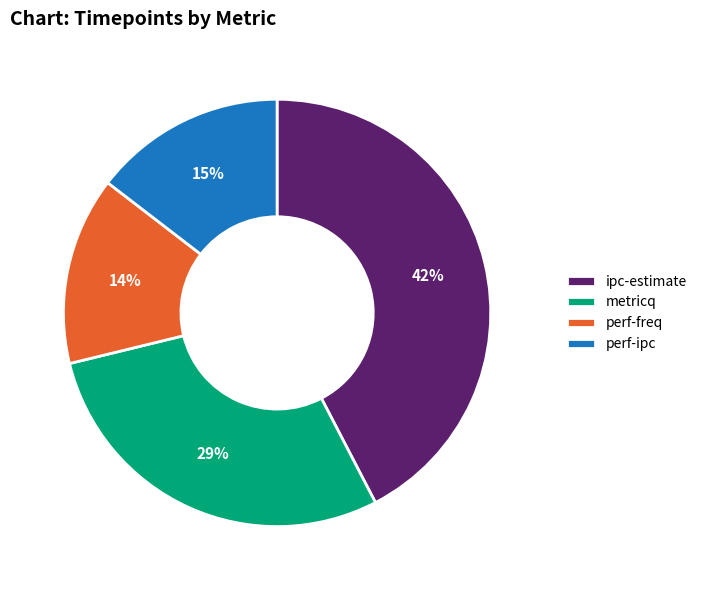

Does perf-ipc represent more than half of the total?

No